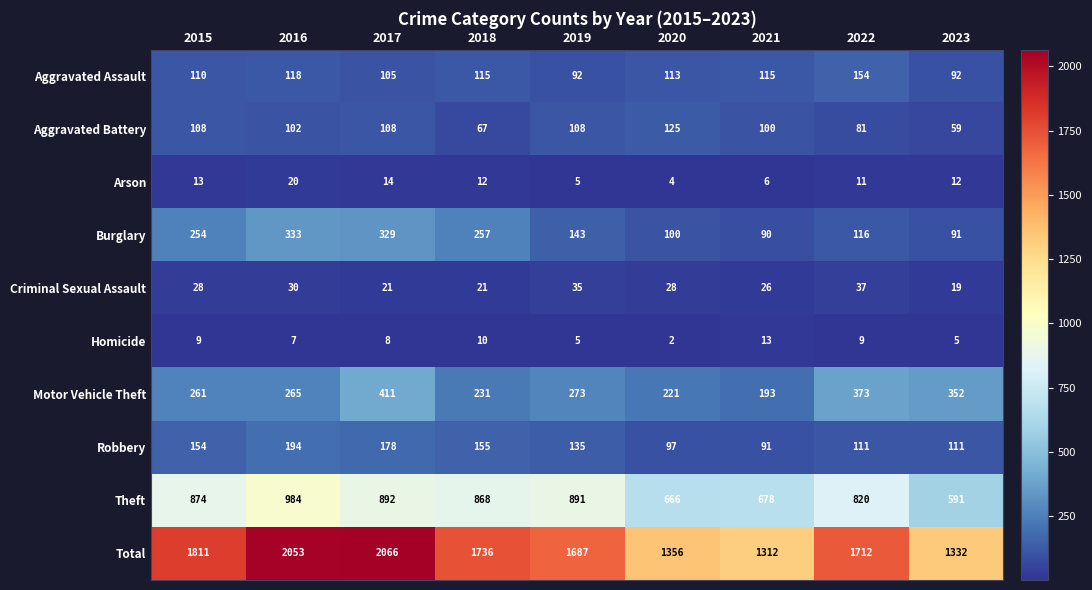

What is the difference between the highest and lowest values at 2022?

1703